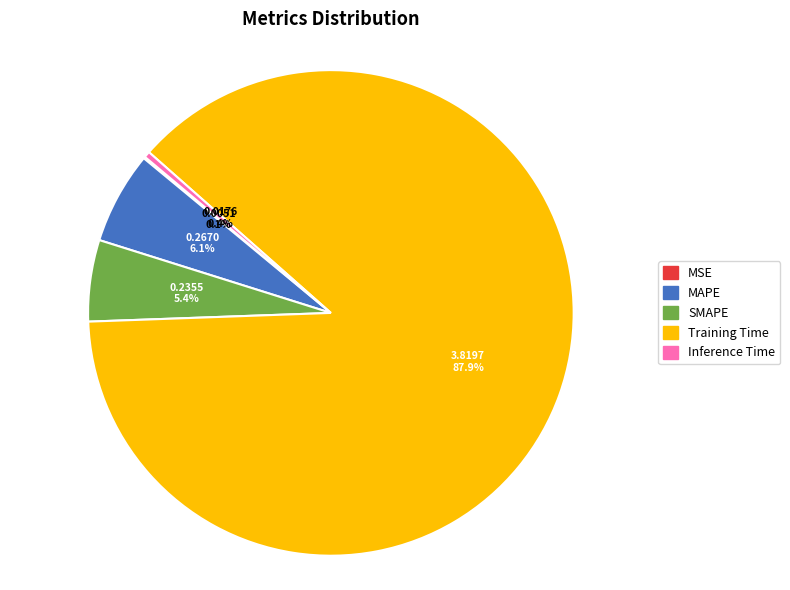

Does Training Time account for over 50% of the chart?

Yes